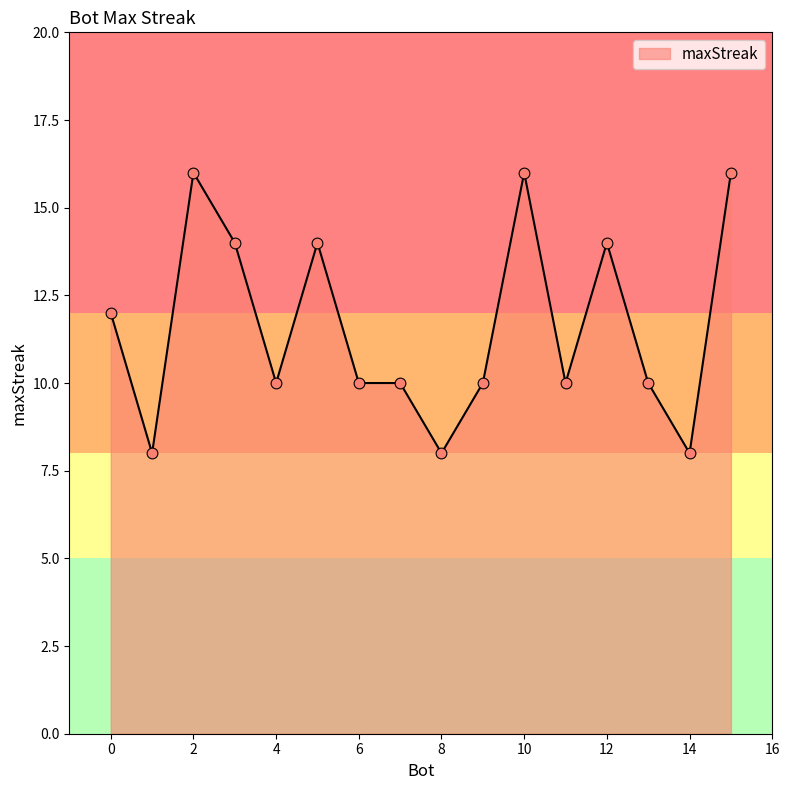

What is the difference between the maximum and minimum values?

8